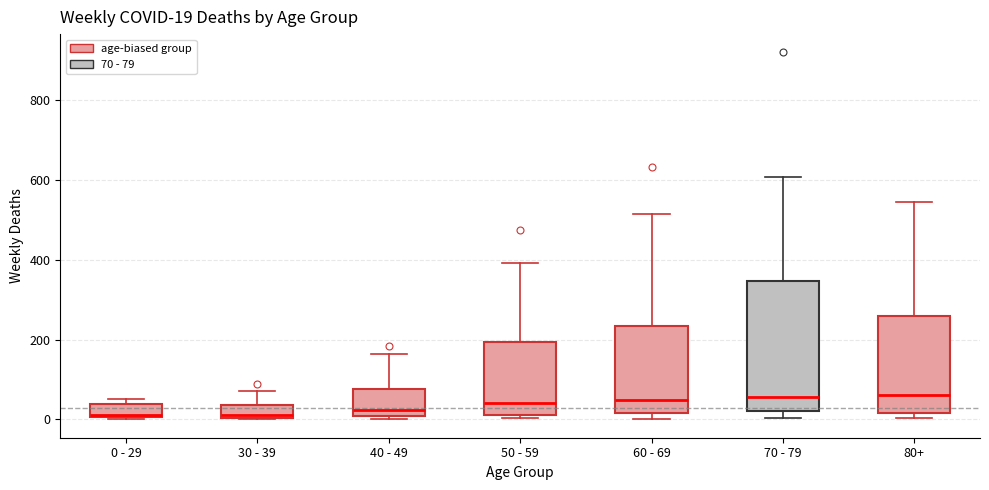

Which box is the tallest, from its lower edge to its upper edge?

70 - 79